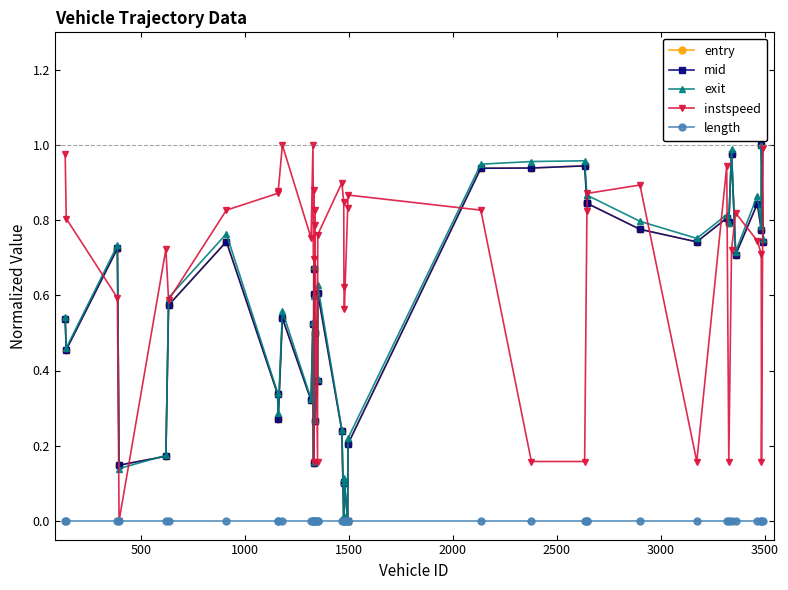

Which series has the largest total across all categories?

instspeed